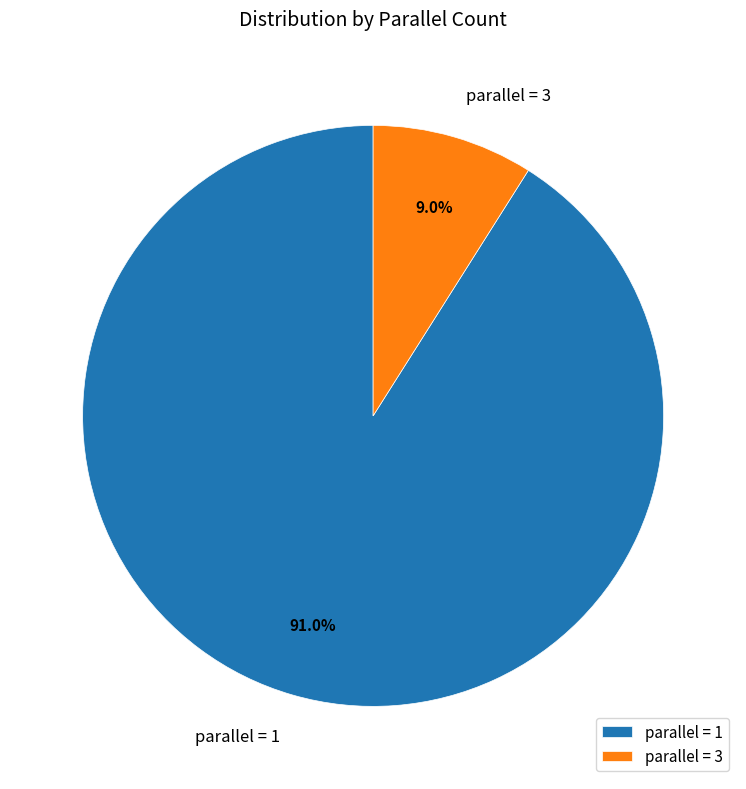

Approximately how many times larger is the value at parallel = 1 compared to parallel = 3?

10.1